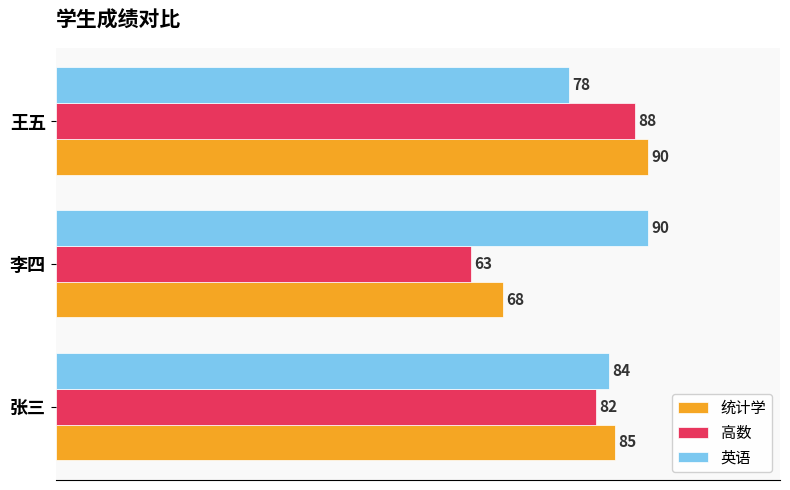

List the series in order of their overall mean, highest first.

英语, 统计学, 高数